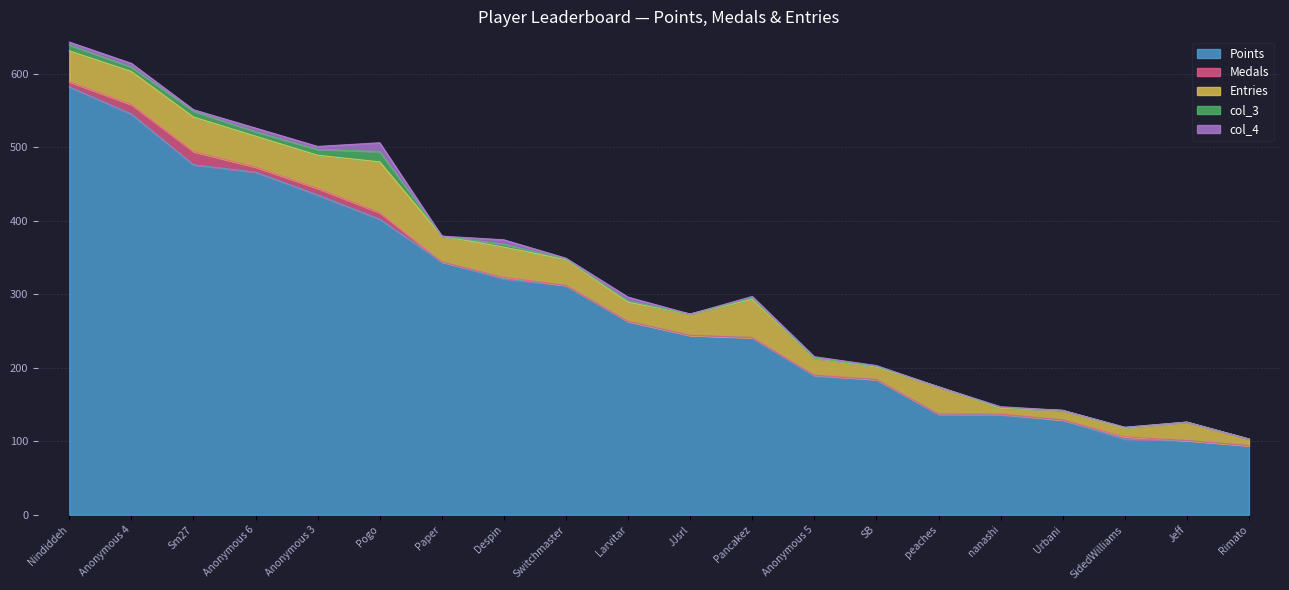

What is the average value of the Medals series?

4